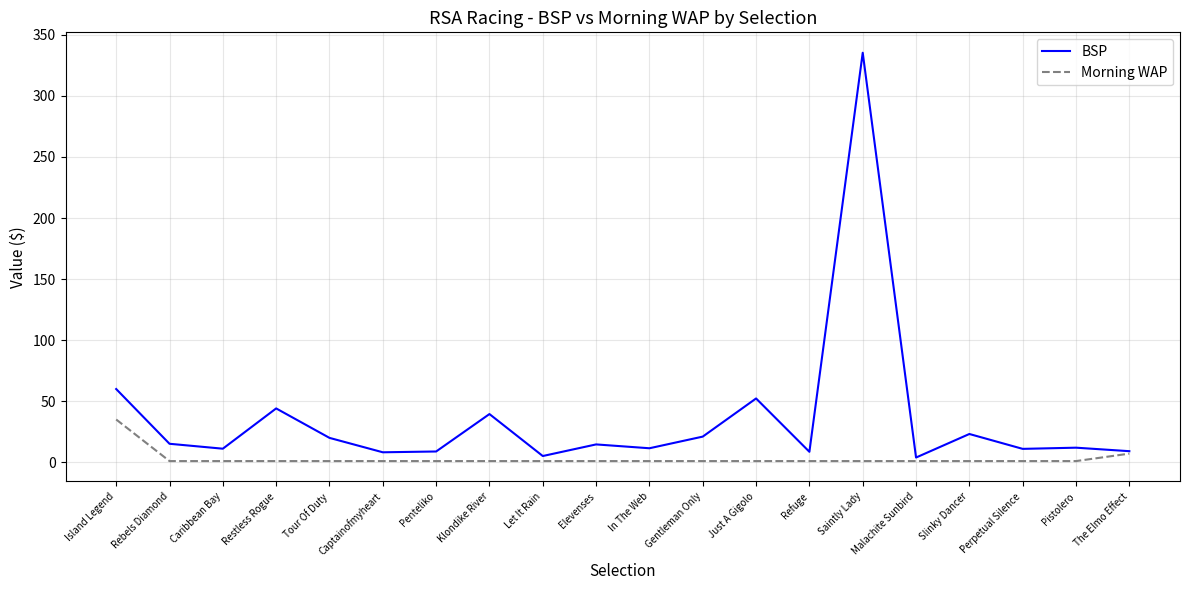

Rank the series by their maximum value, from highest to lowest.

BSP, Morning WAP